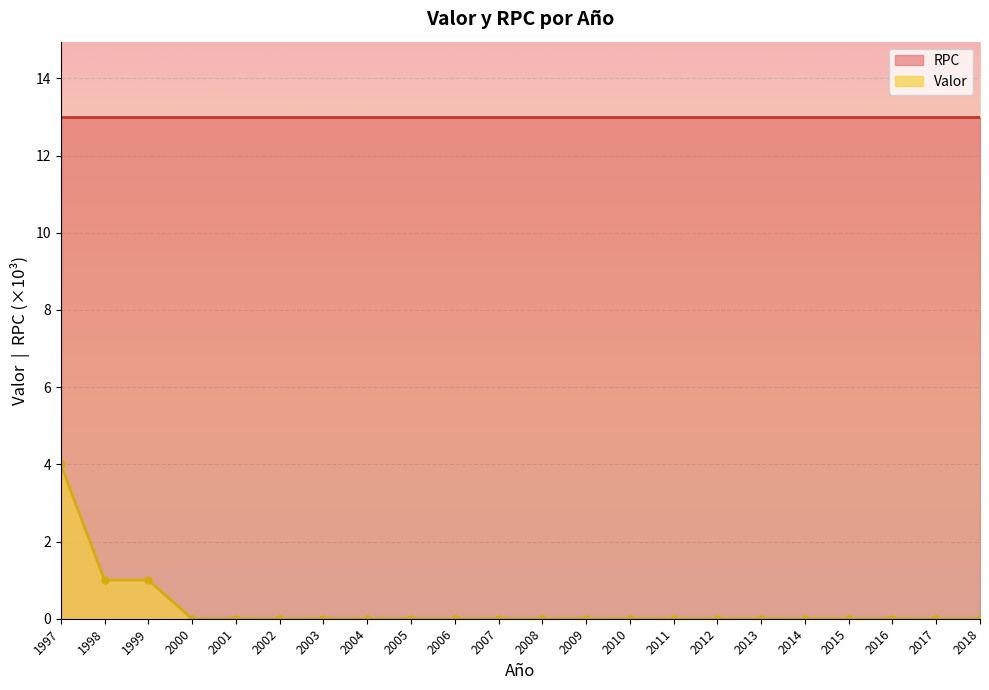

How many values are above zero?

3